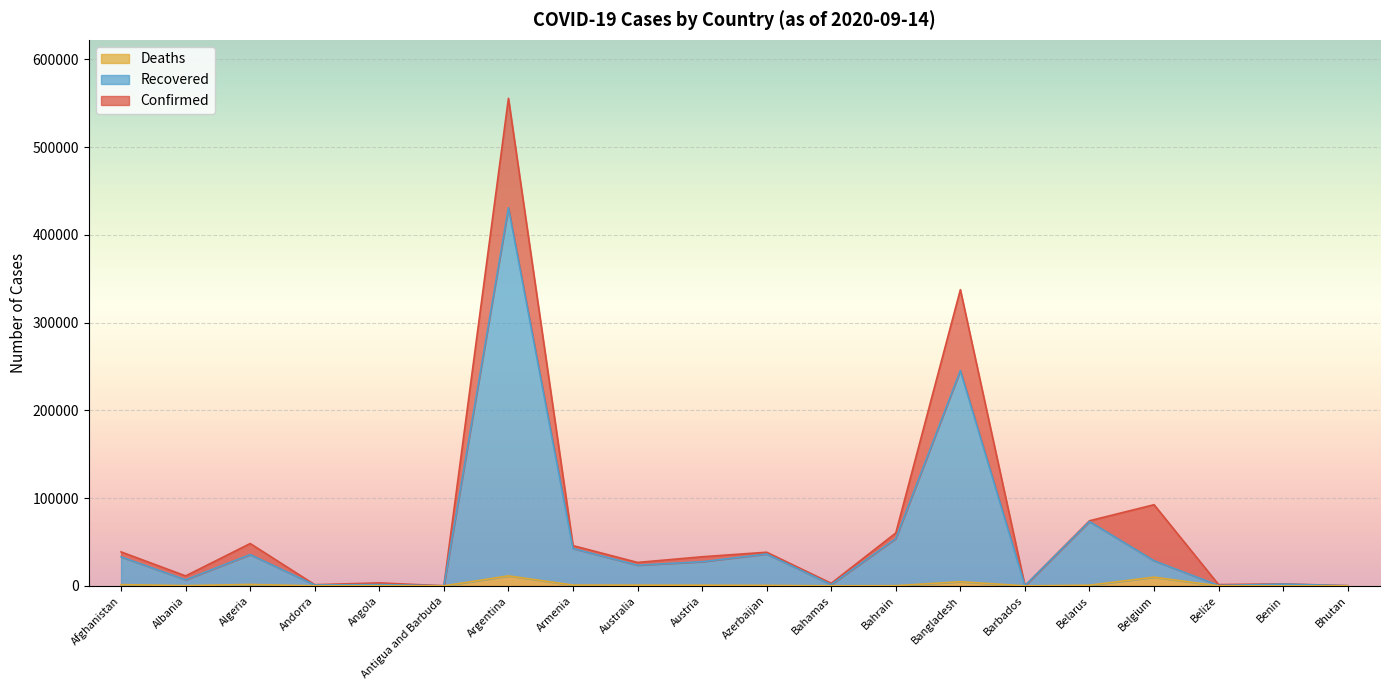

What is the value of the Recovered point at the 9th from the left?

23579